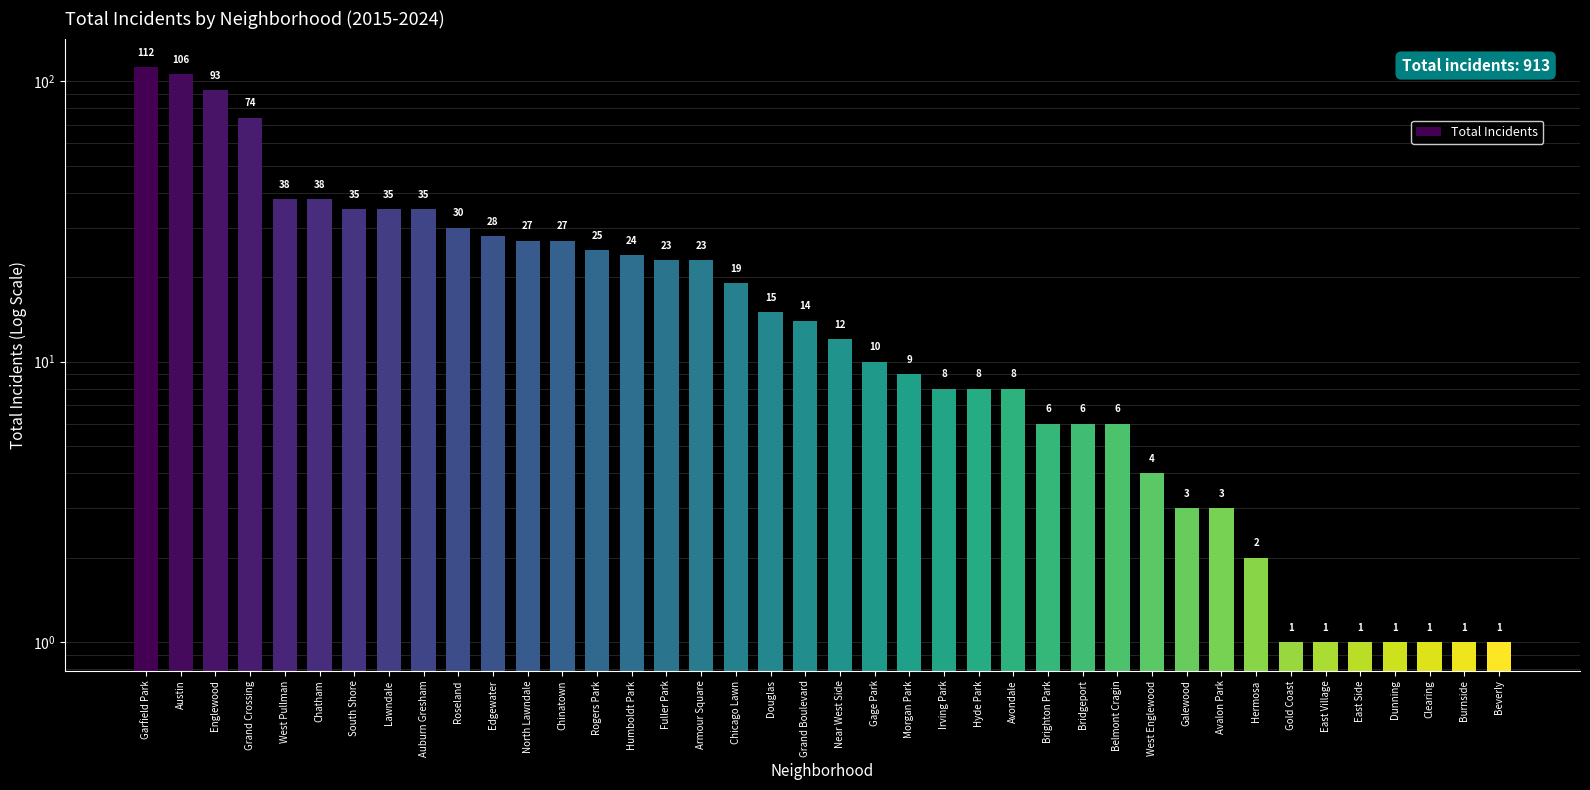

At which category does the chart reach its peak across all series?

Garfield Park